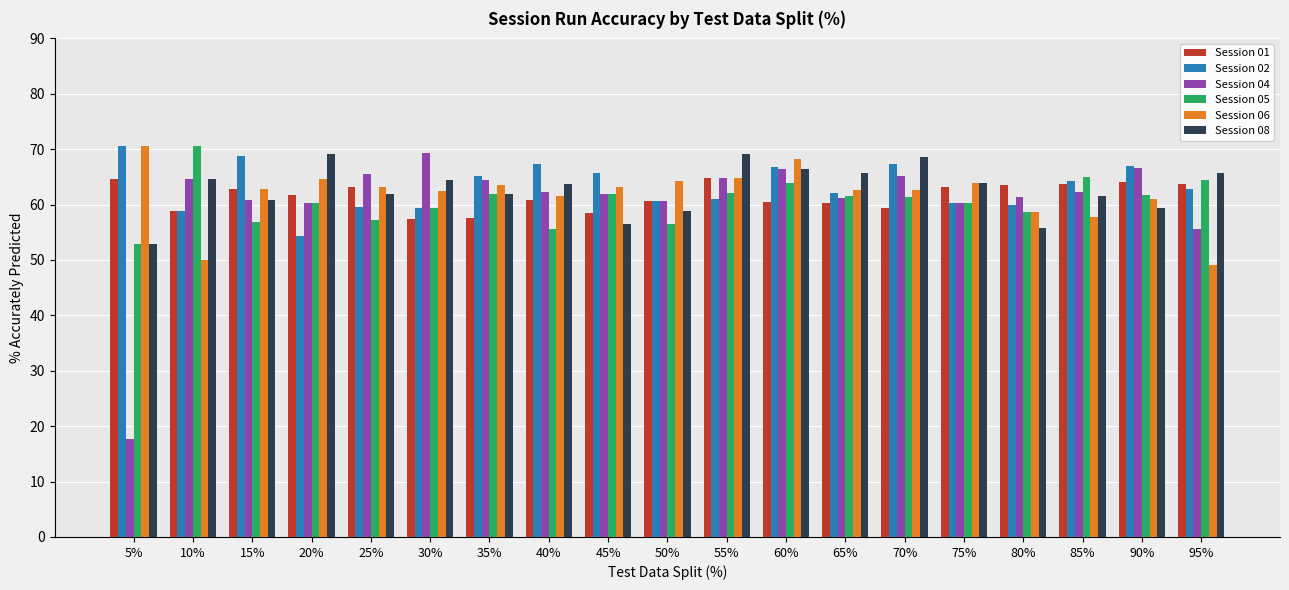

Does the chart contain stacked bars?

No